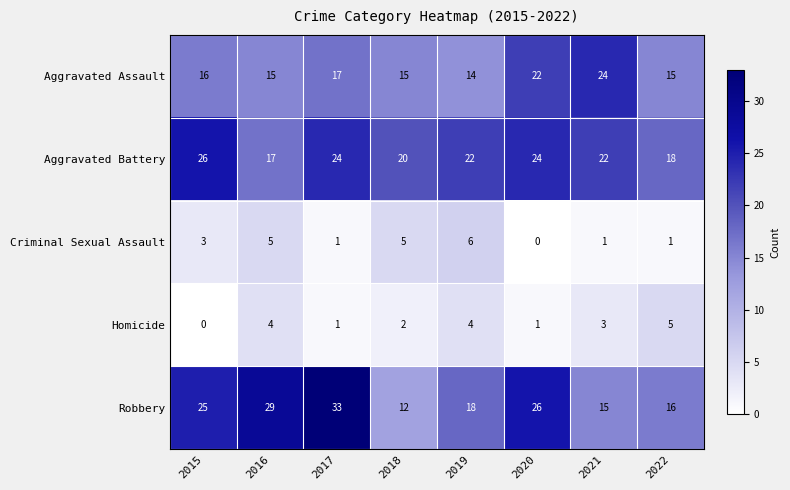

Which series has the largest total across all categories?

Robbery